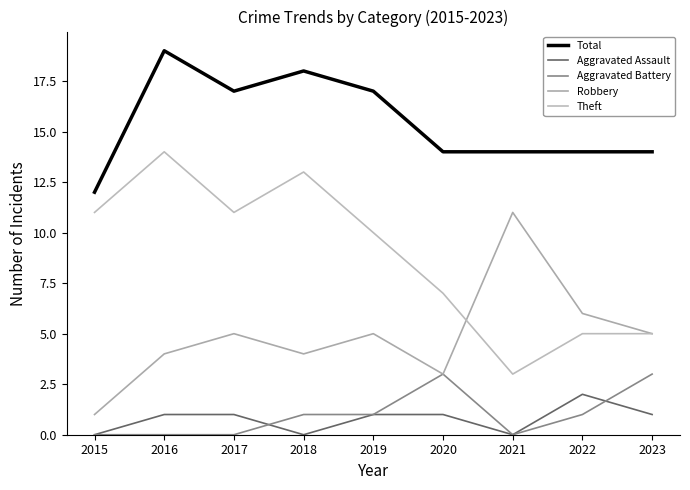

In Theft, how many points are higher than both neighbors (excluding endpoints)?

2